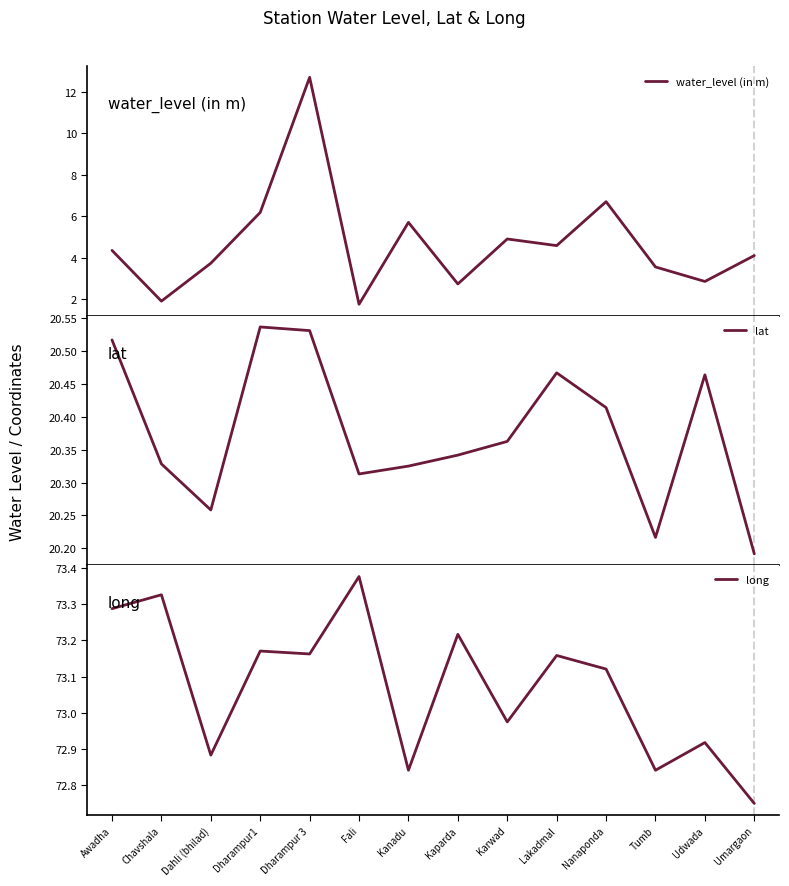

Reading right to left, list all the values displayed in this chart.

water_level (in m): 4.1	2.9	3.5	6.7	4.6	4.9	2.7	5.7	1.8	12.7	6.2	3.7	1.9	4.3
lat: 20.2	20.5	20.2	20.4	20.5	20.4	20.3	20.3	20.3	20.5	20.5	20.3	20.3	20.5
long: 72.8	72.9	72.8	73.1	73.2	73.0	73.2	72.8	73.4	73.2	73.2	72.9	73.3	73.3